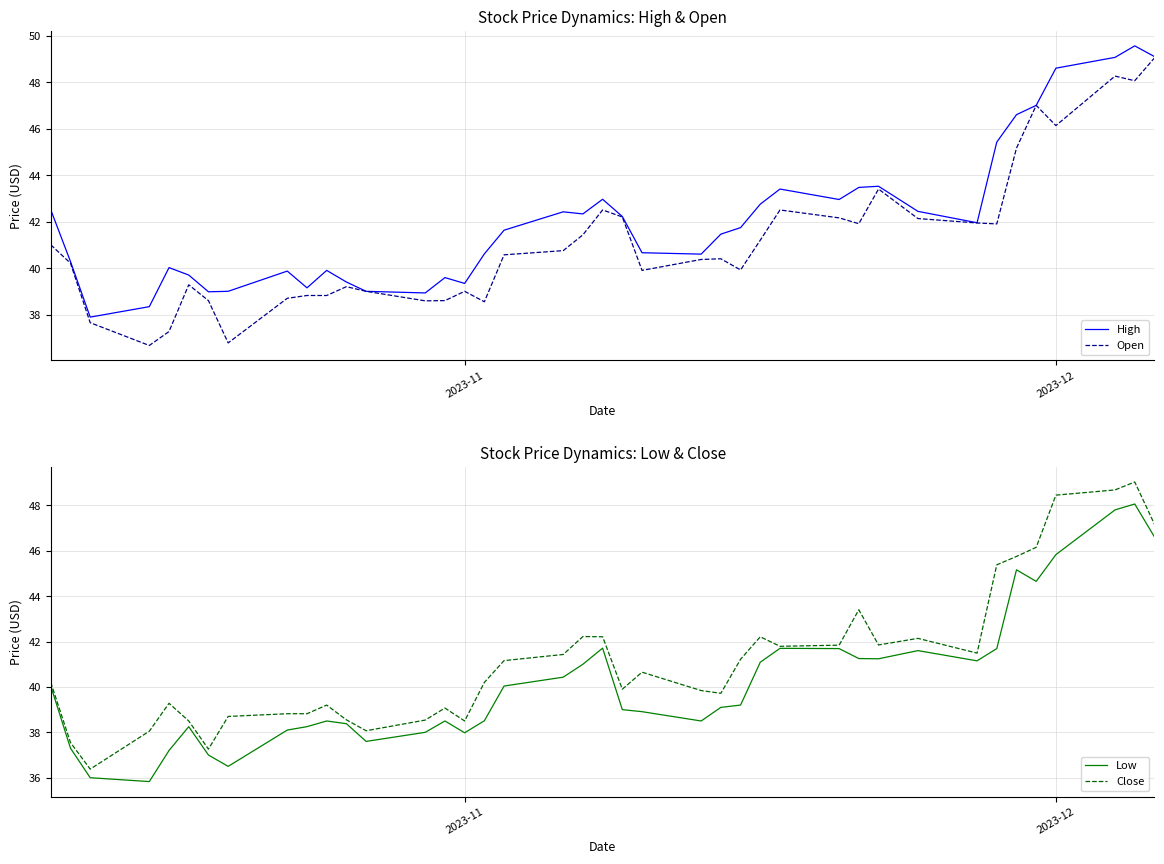

What is the minimum value for High?

37.9